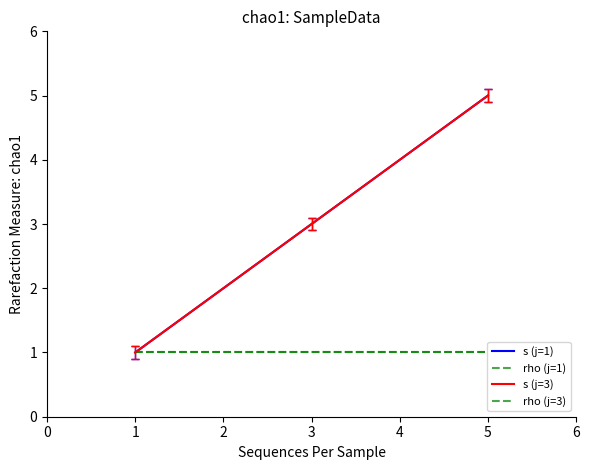

What is the difference between the second highest and minimum values in the s (j=3) series?

3